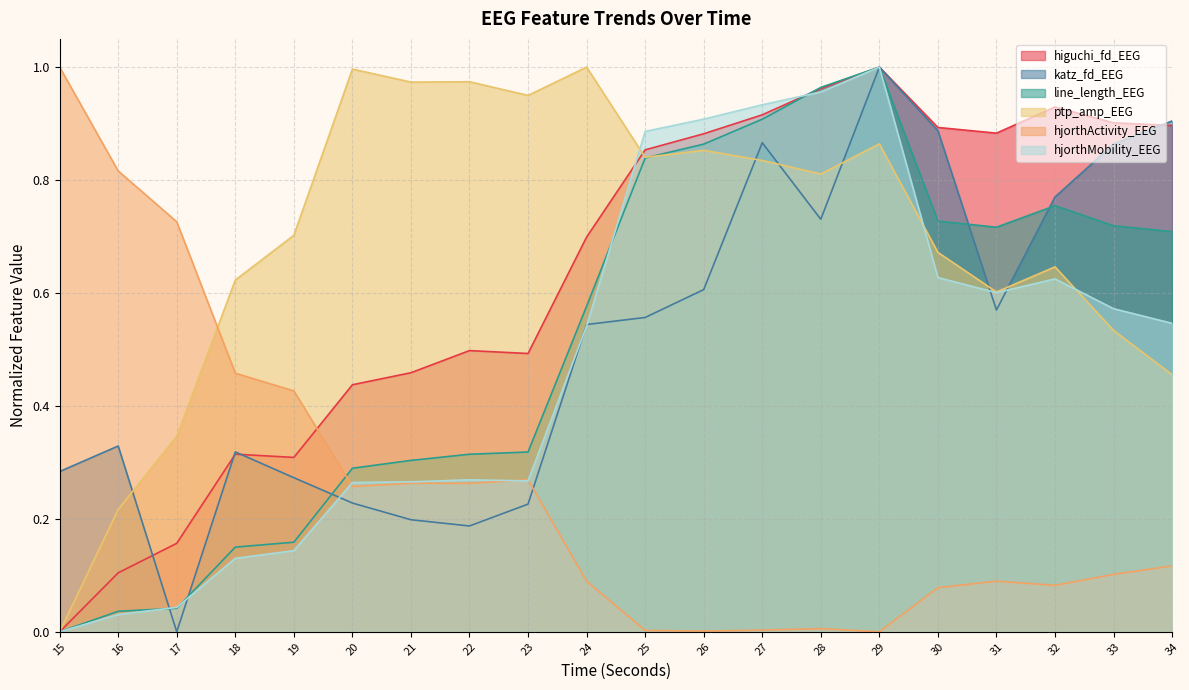

Which has a higher value, 16 or 34?

34